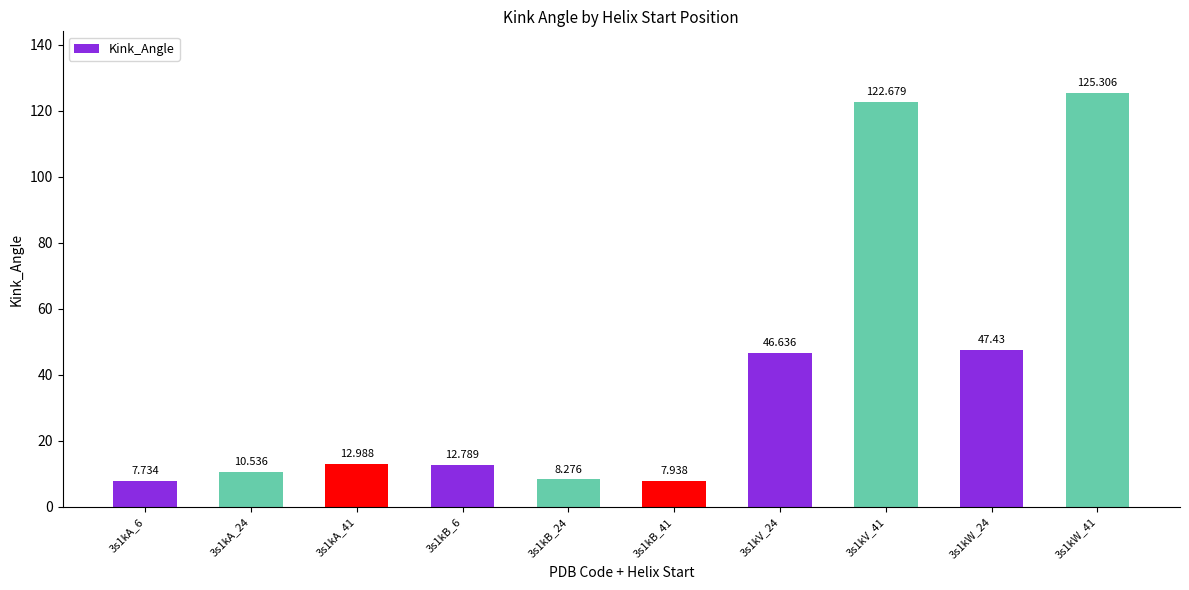

Reading left to right, list all the values displayed in this chart.

3s1kA_6=7.7	3s1kA_24=10.5	3s1kA_41=13.0	3s1kB_6=12.8	3s1kB_24=8.3	3s1kB_41=7.9	3s1kV_24=46.6	3s1kV_41=122.7	3s1kW_24=47.4	3s1kW_41=125.3